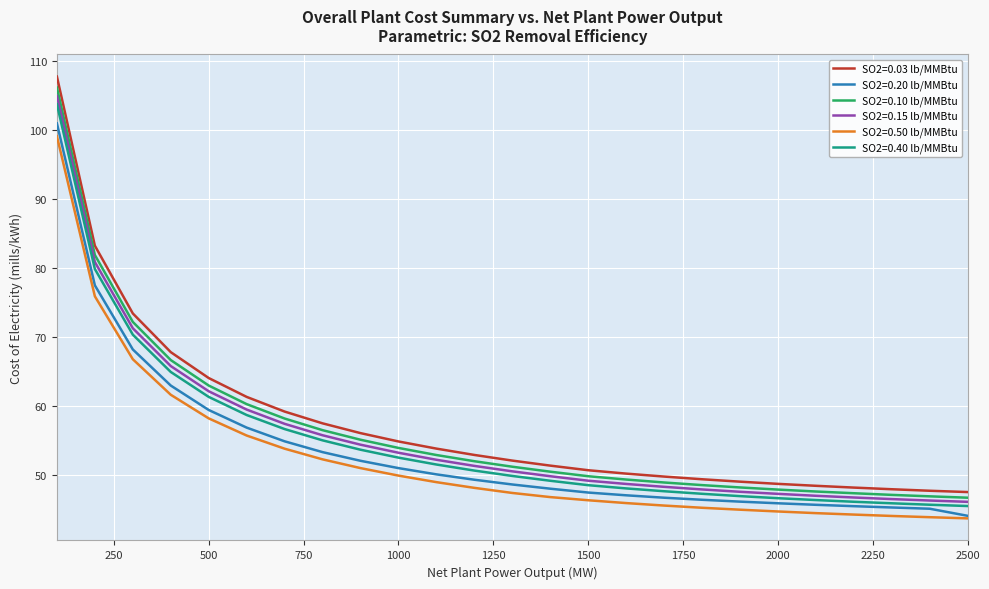

Does the chart have visible grid lines?

Yes